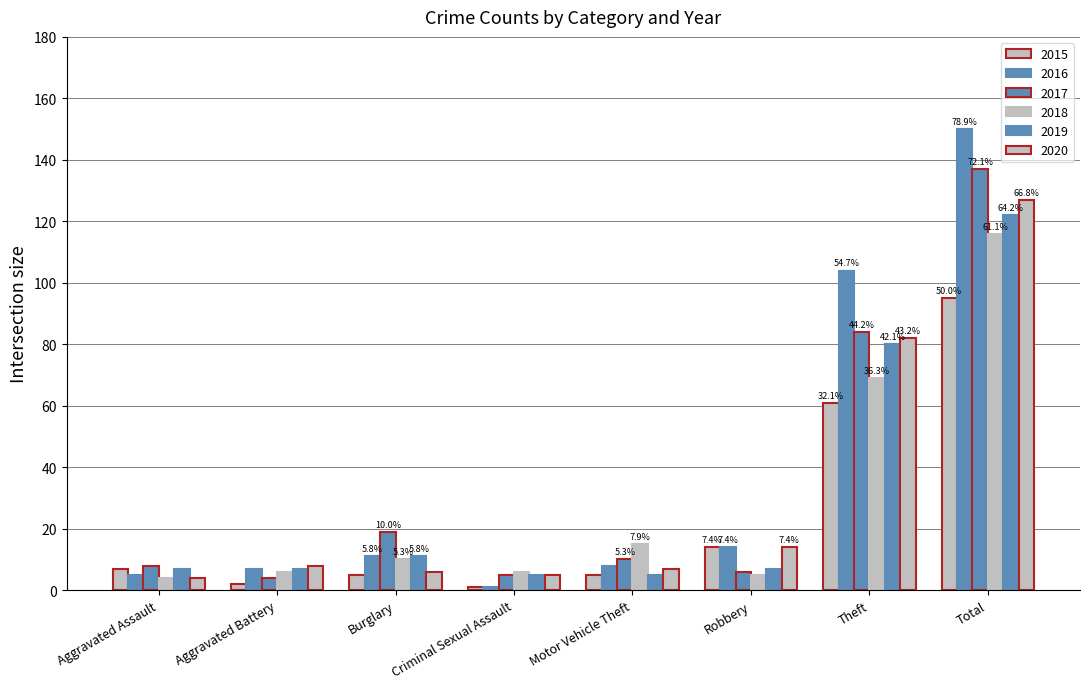

What is the difference between the maximum and minimum values in the 2020 series?

123